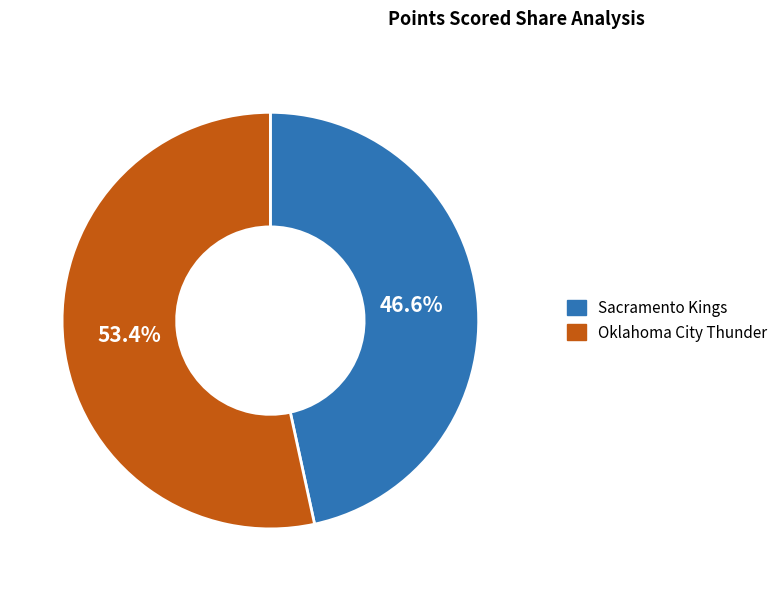

Is there a majority slice in this chart?

Yes